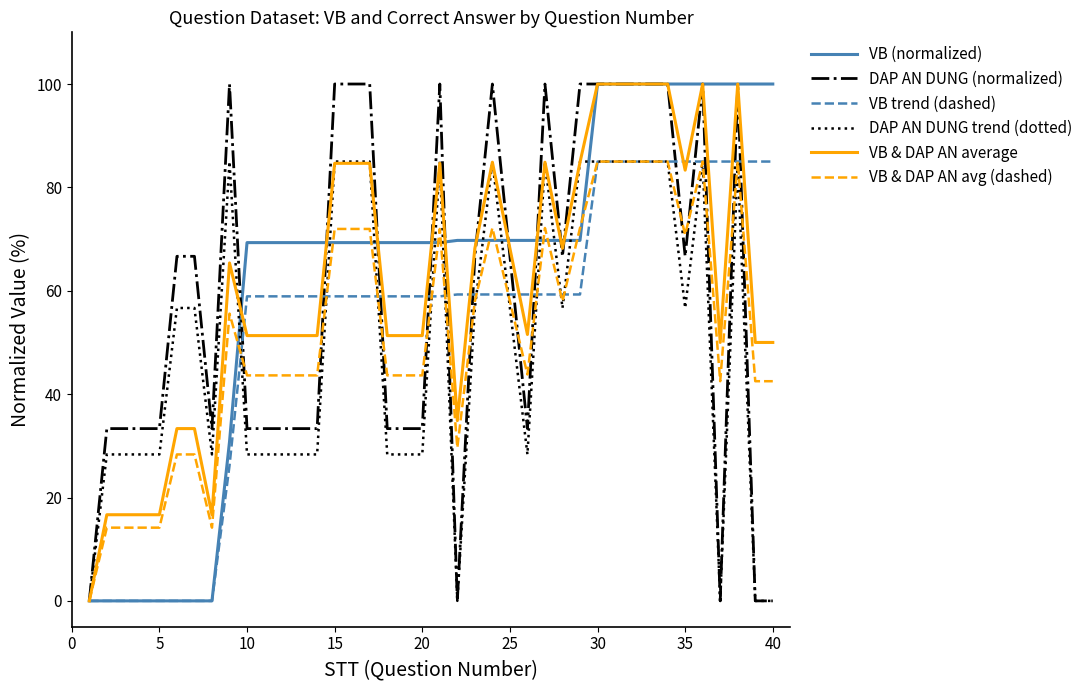

What is the sum of all DAP AN DUNG trend (dotted) values?

2011.7